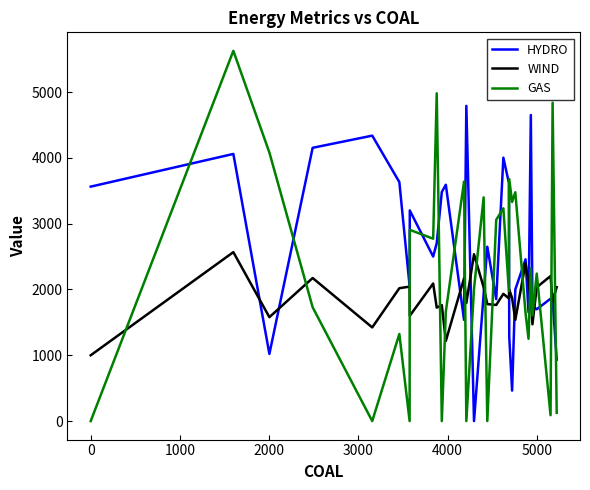

What is the maximum value for HYDRO?

4789.6